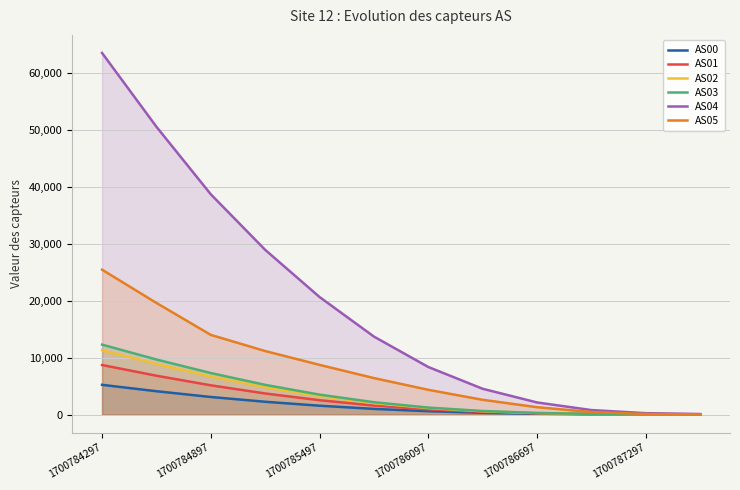

The value of AS03 at 7 is 211. True or false?

False